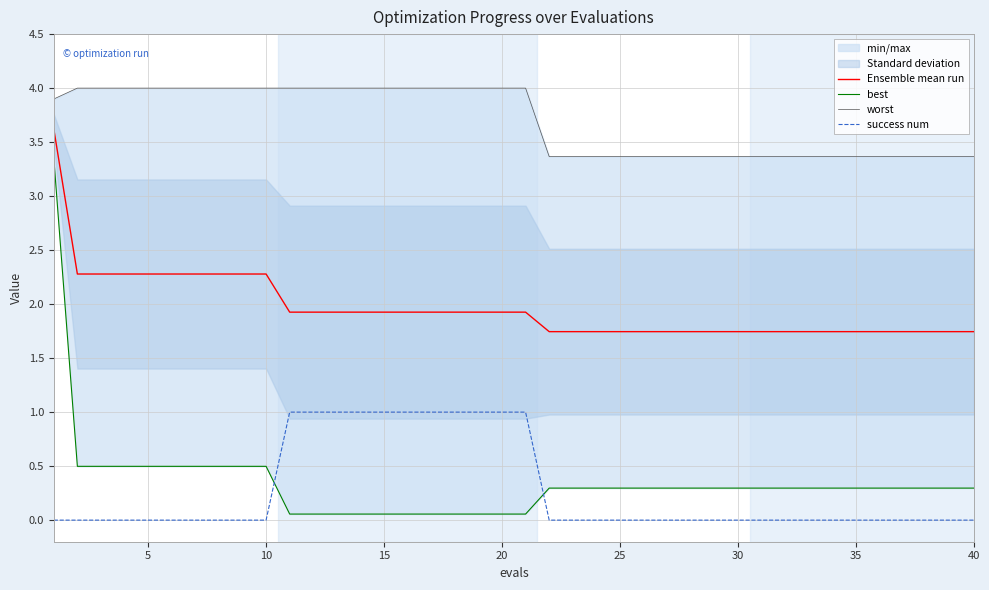

The value of success num at 20 is 1.3. True or false?

False